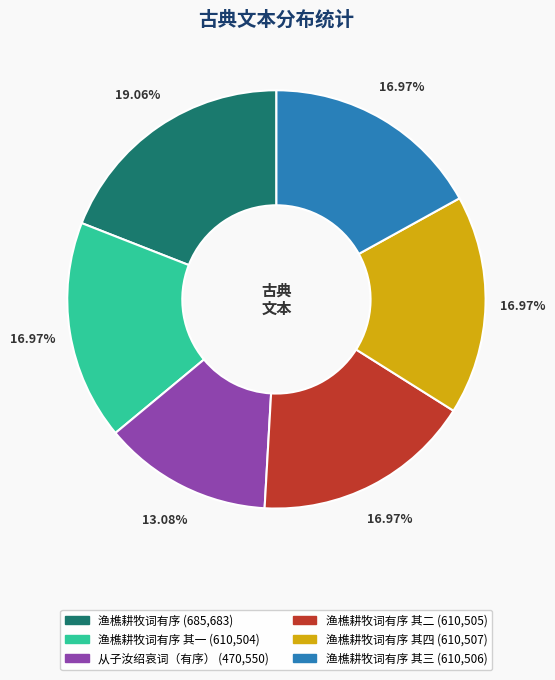

Is there any slice that represents more than half of the pie?

No